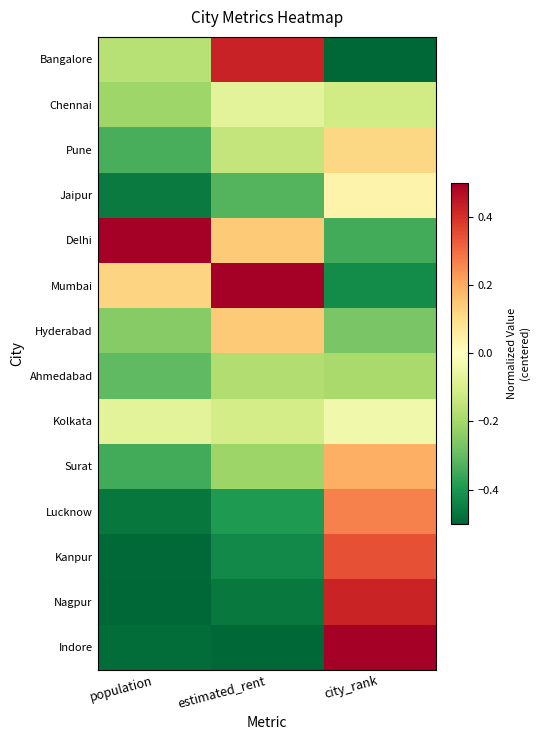

Which category has the highest value across all series?

population